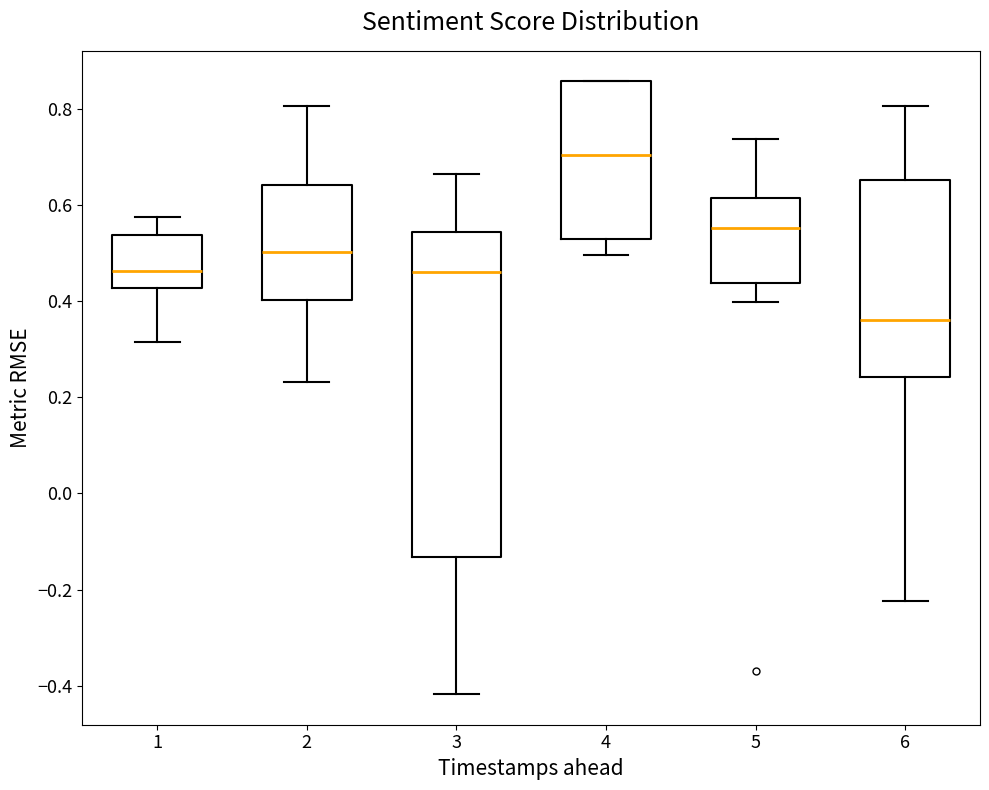

Reading left to right, transcribe this box plot: for each box, give where its median line is, the range the box spans, and where its two whiskers end, as read against the y-axis. The values are not printed on the chart, so give them approximately, as read against the axis.

1: median 0.46, box 0.42 to 0.54, whiskers 0.32 to 0.58
2: median 0.50, box 0.40 to 0.64, whiskers 0.24 to 0.80
3: median 0.46, box -0.14 to 0.54, whiskers -0.42 to 0.66
4: median 0.70, box 0.52 to 0.86, whiskers 0.50 to 0.86
5: median 0.56, box 0.44 to 0.62, whiskers 0.40 to 0.74
6: median 0.36, box 0.24 to 0.66, whiskers -0.22 to 0.80